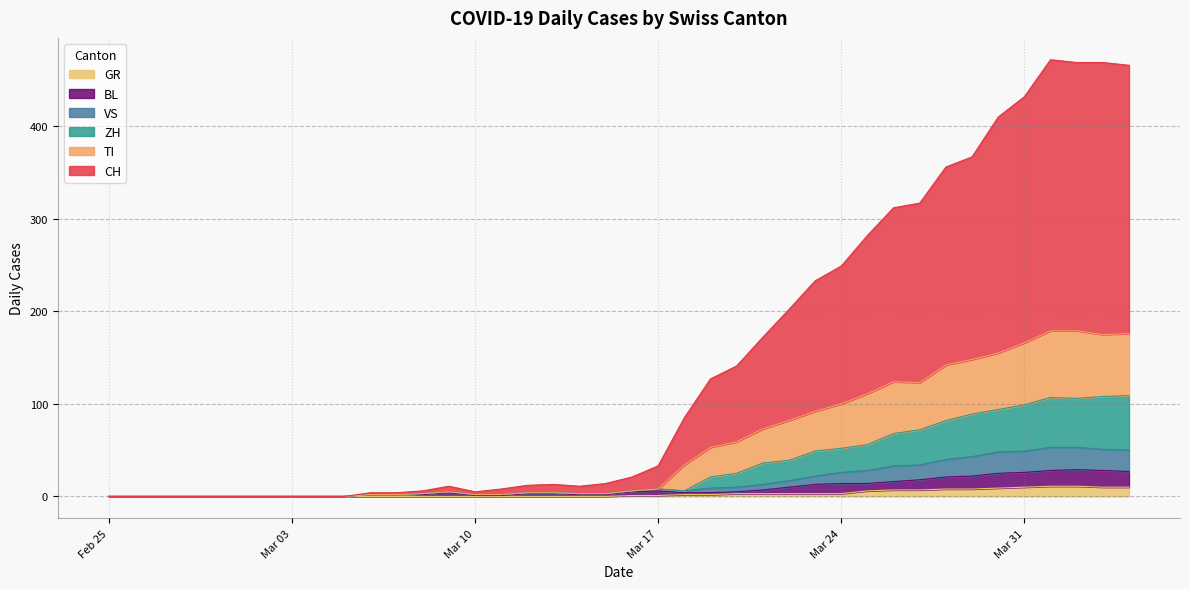

True or false: BL and TI intersect in this chart.

False